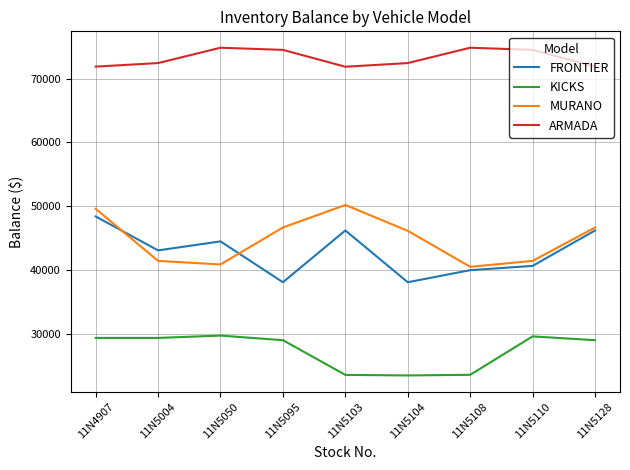

True or false: KICKS has a value of 29635.7 at 11N5110.

True